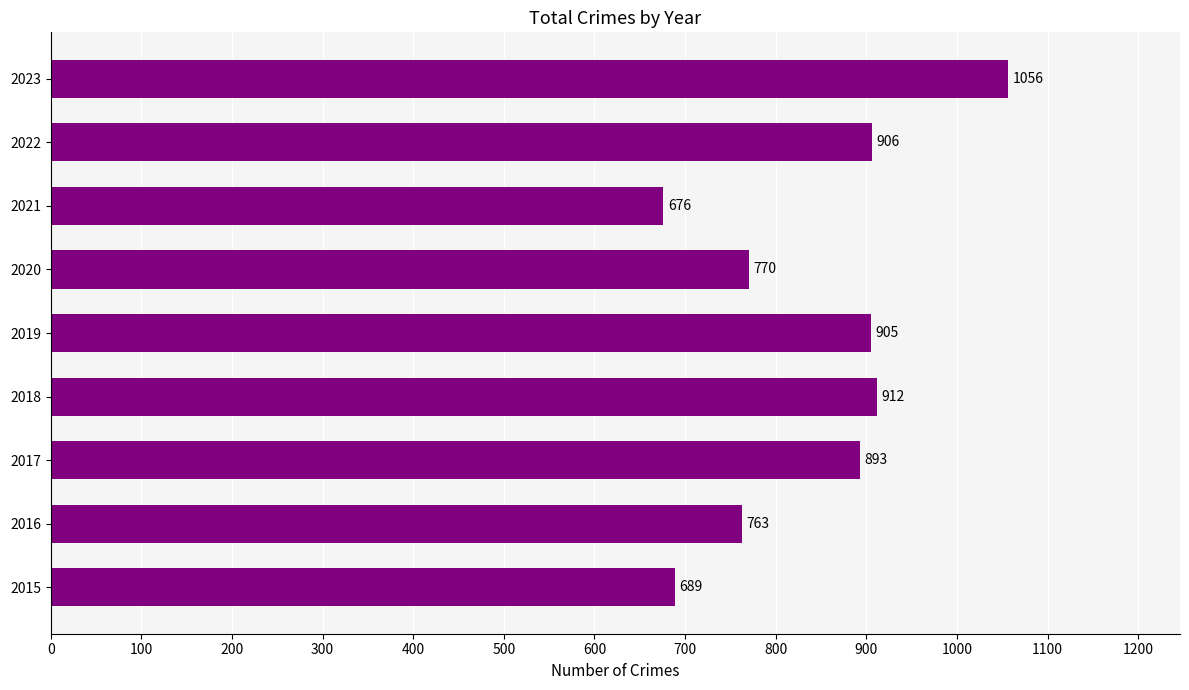

List the labels in order of value, largest first.

2023, 2018, 2022, 2019, 2017, 2020, 2016, 2015, 2021